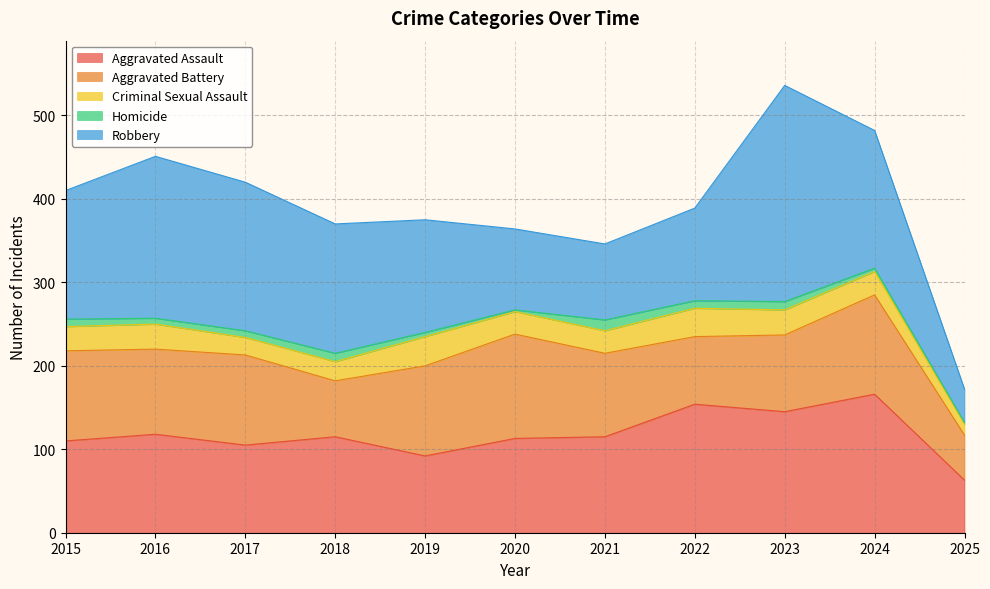

Reading right to left, what are all the values shown in this chart?

Aggravated Assault: 2025=63	2024=166	2023=145	2022=154	2021=115	2020=113	2019=92	2018=115	2017=105	2016=118	2015=110
Aggravated Battery: 2025=54	2024=119	2023=92	2022=81	2021=100	2020=125	2019=108	2018=67	2017=108	2016=102	2015=108
Criminal Sexual Assault: 2025=13	2024=28	2023=30	2022=34	2021=27	2020=27	2019=35	2018=23	2017=21	2016=30	2015=29
Homicide: 2025=2	2024=4	2023=10	2022=9	2021=13	2020=2	2019=5	2018=10	2017=8	2016=7	2015=9
Robbery: 2025=40	2024=165	2023=259	2022=111	2021=91	2020=97	2019=135	2018=155	2017=178	2016=194	2015=154